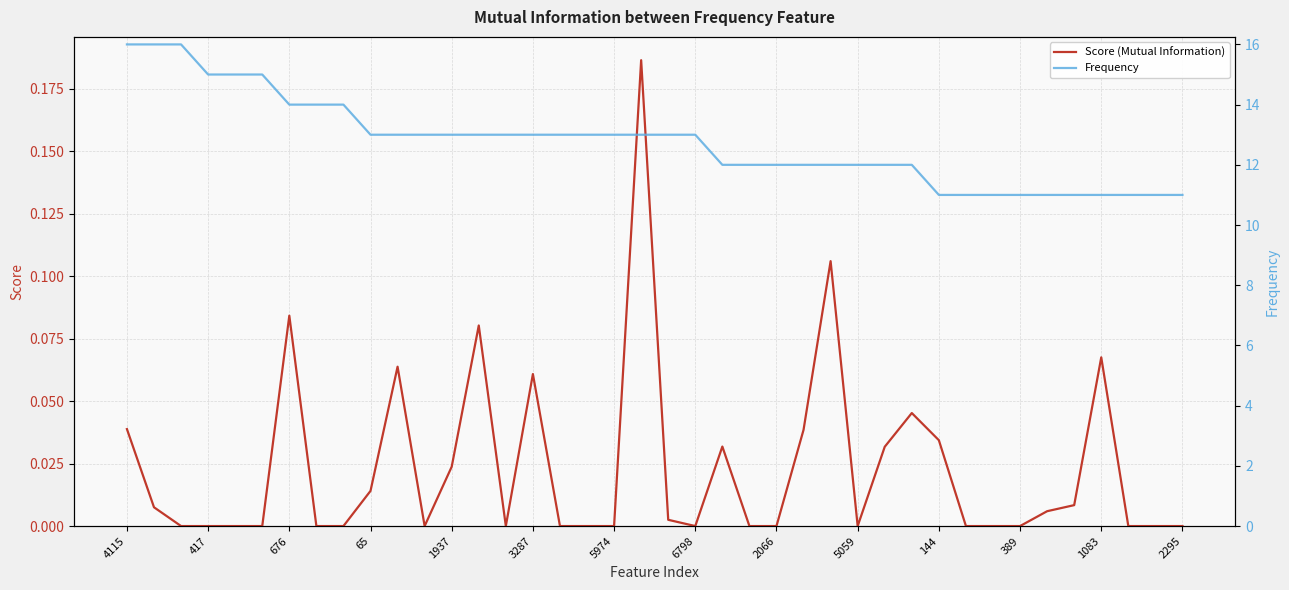

True or false: Score (Mutual Information) and Frequency cross at least once.

False